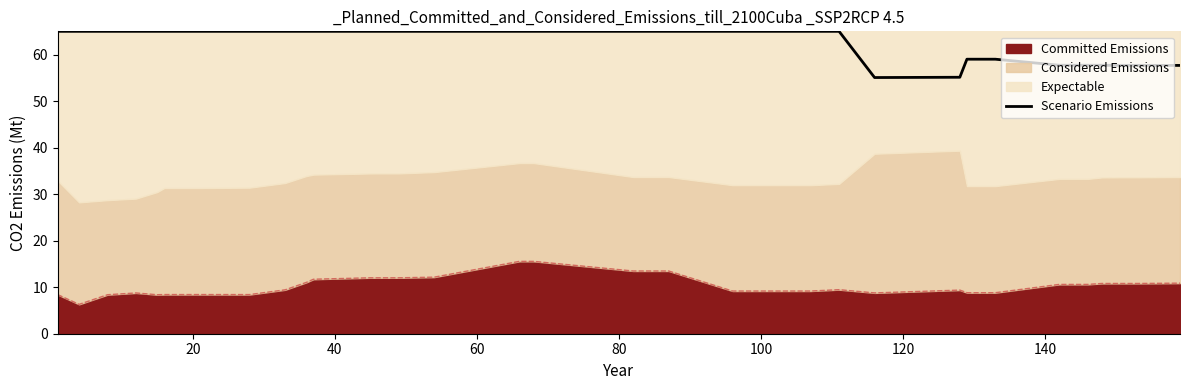

The chart shows a value of 65.0 at 140. True or false?

True